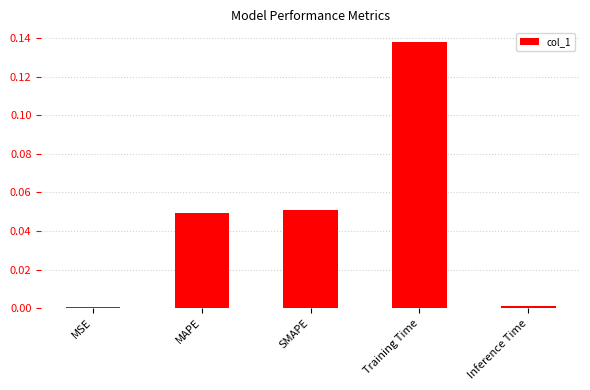

The value at Inference Time is 0.0. True or false?

True